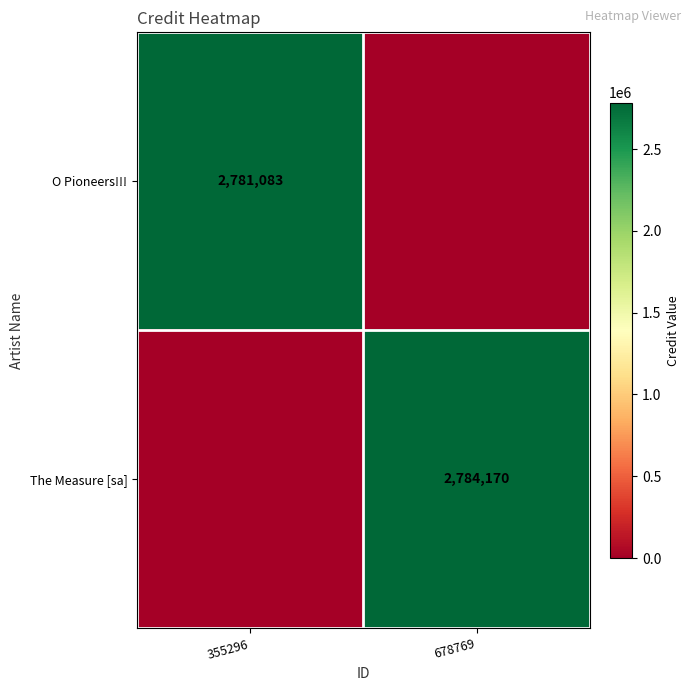

What is the total value across all series at 355296?

2781083